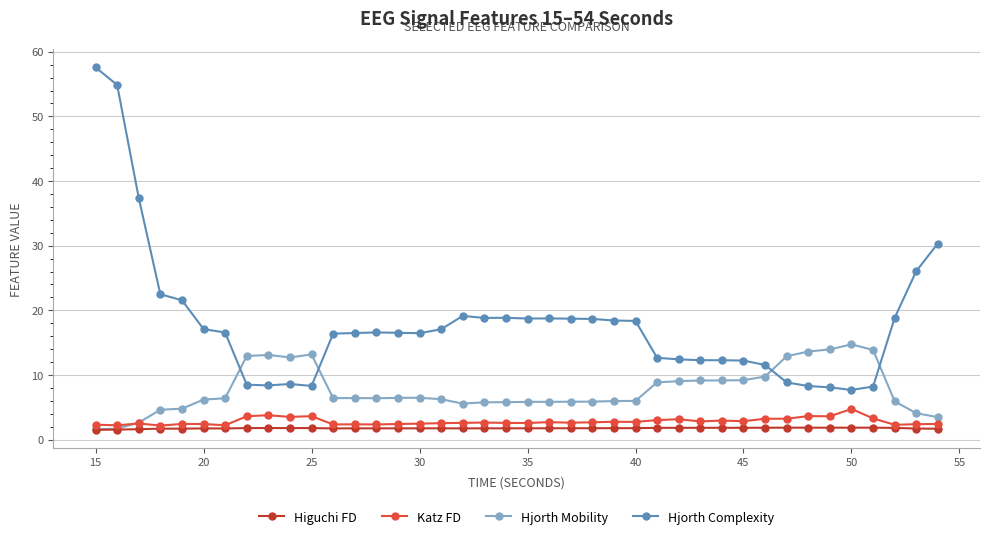

Which series has the largest total across all categories?

Hjorth Complexity